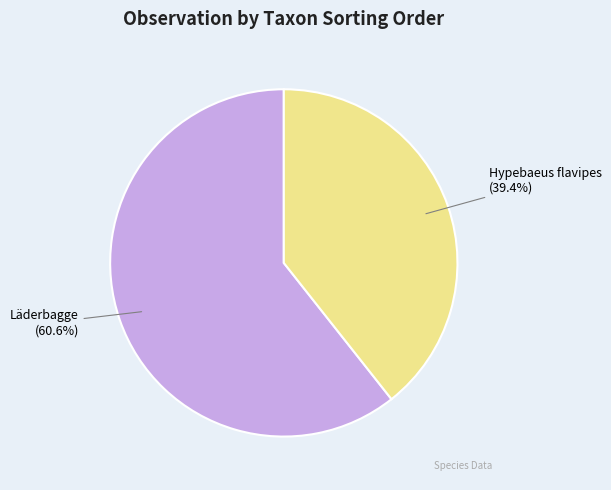

What percentage do Hypebaeus flavipes and Läderbagge together represent?

100.0%